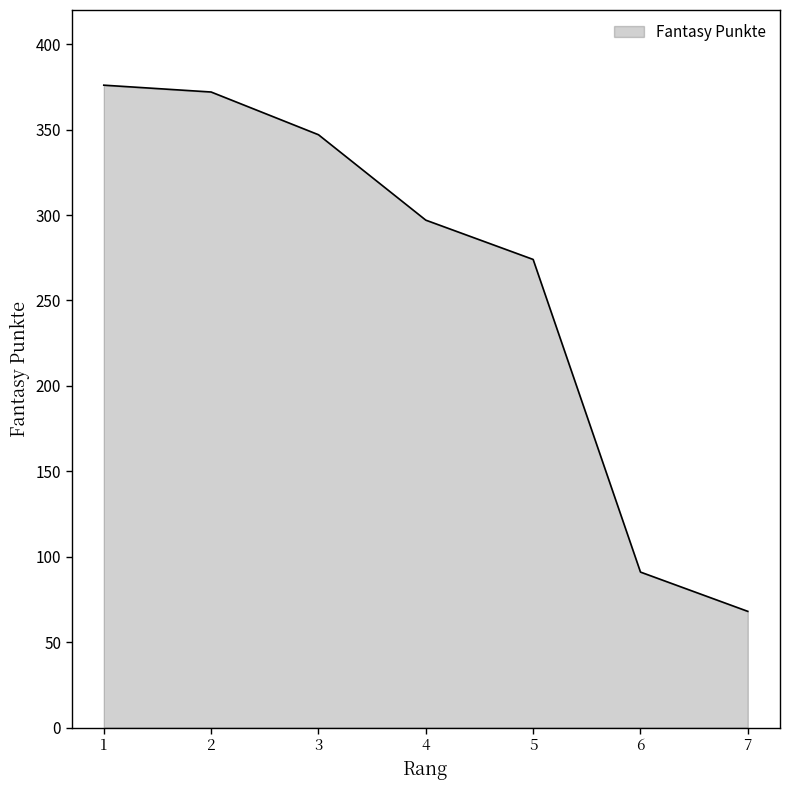

What is the maximum value shown in the chart?

376